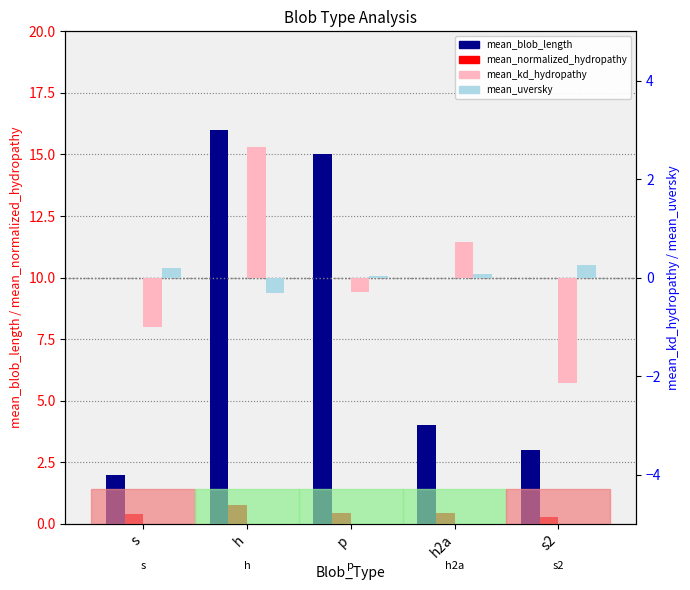

At which category does the chart reach its minimum across all series?

s2